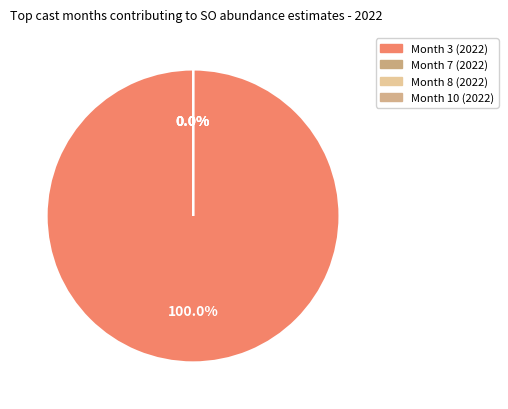

True or false: Month 10 (2022) accounts for 8% of the total.

False